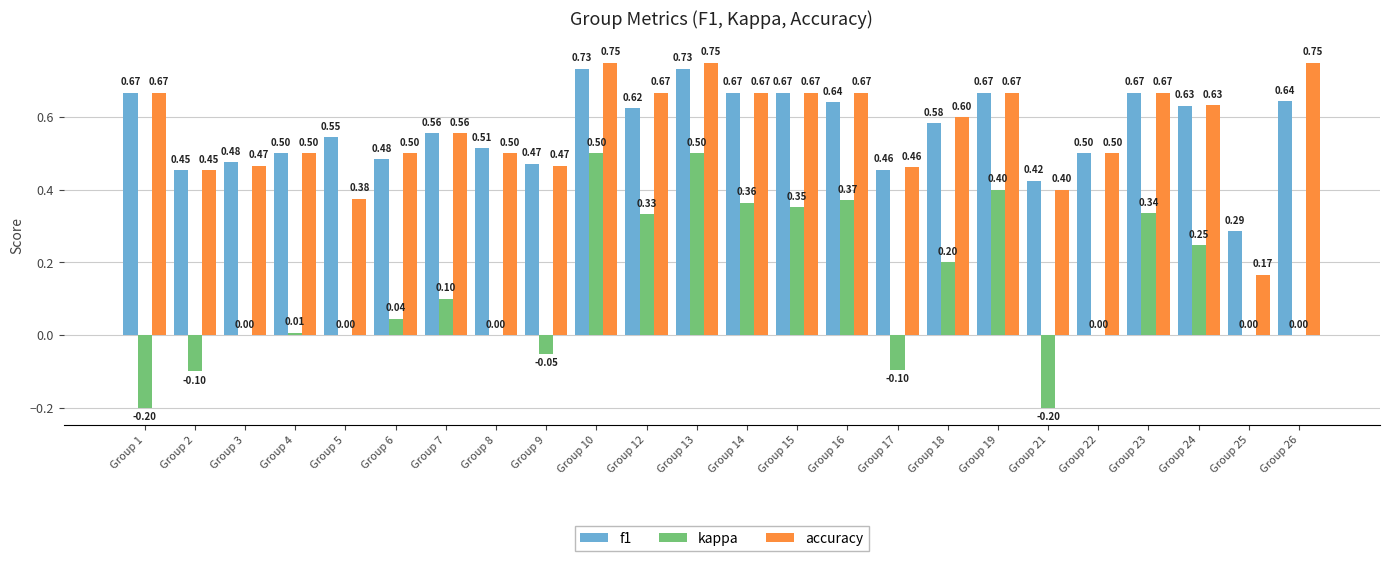

Between Group 7 and Group 25, which series saw the biggest shift?

accuracy